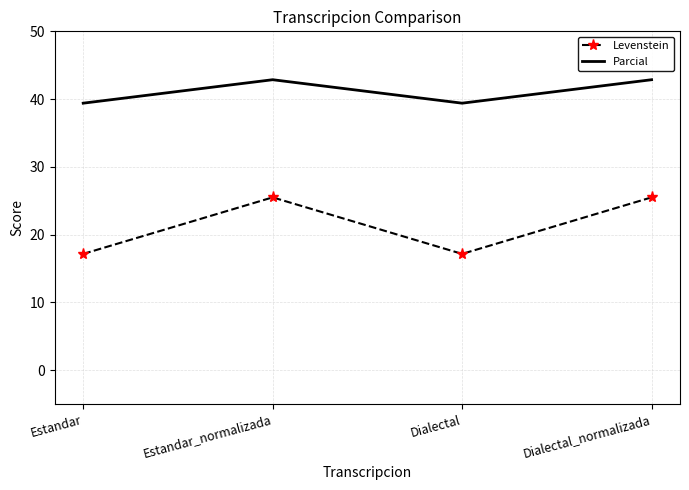

True or false: Parcial and Levenstein cross at least once.

False